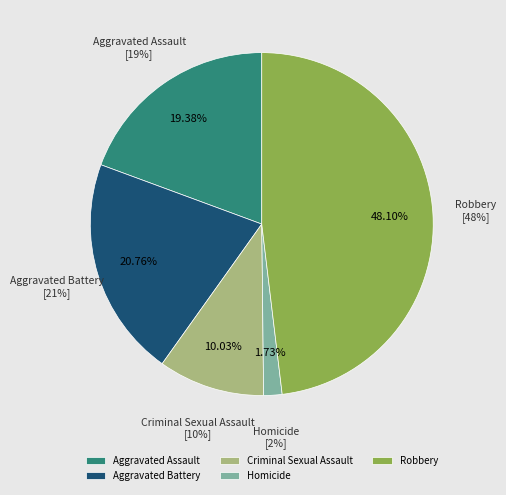

Combined, do Aggravated Assault and Robbery account for over 50%?

Yes